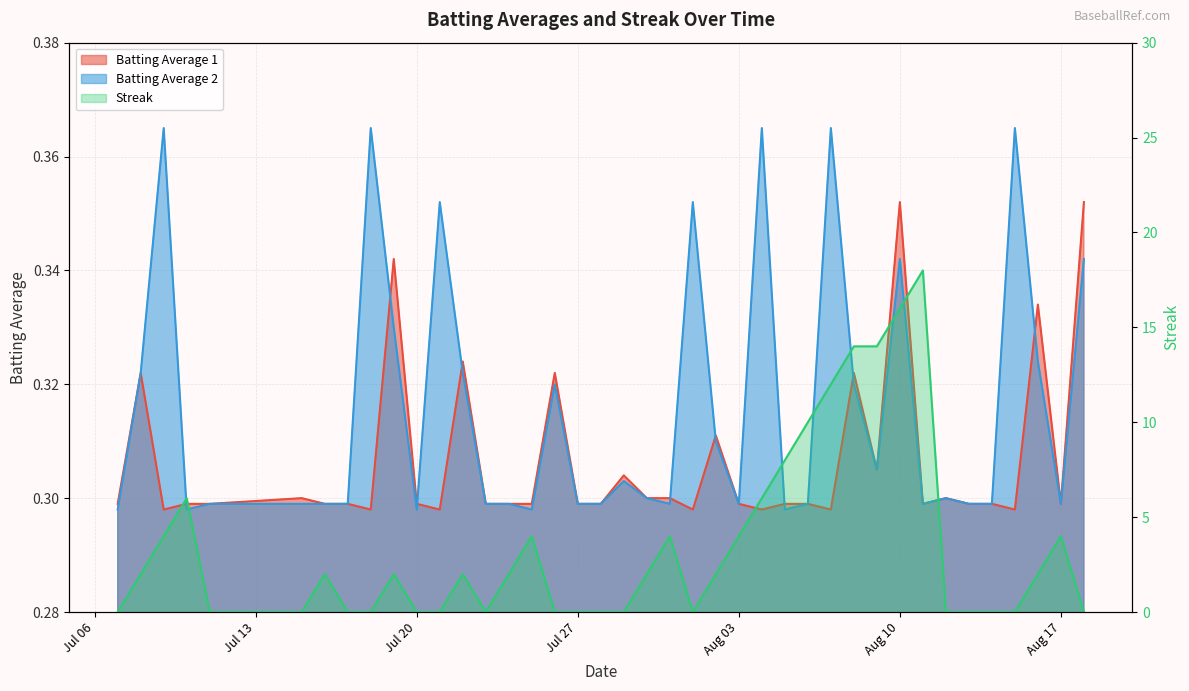

Which series has the largest range (max minus min)?

Streak